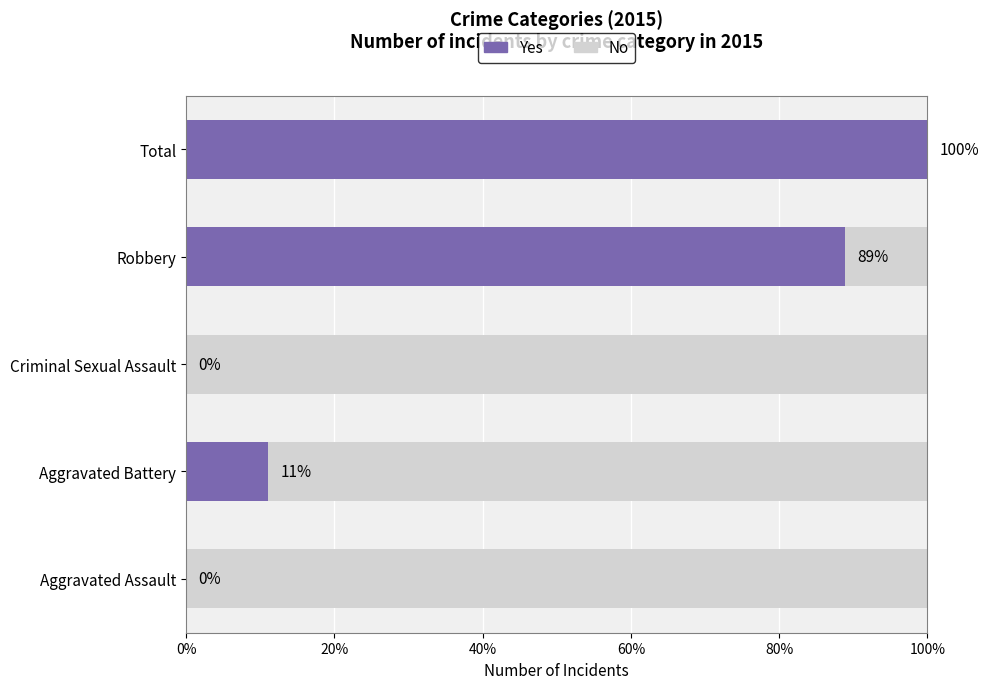

True or false: No has a value of 0.6 at 60%.

True